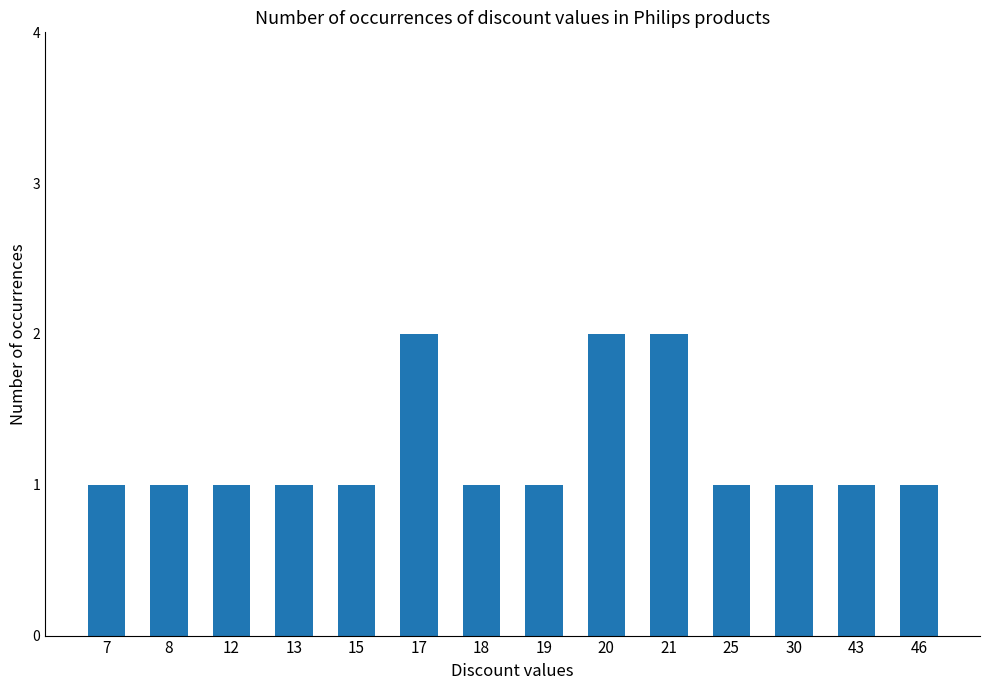

How many categories are shown in the chart?

14